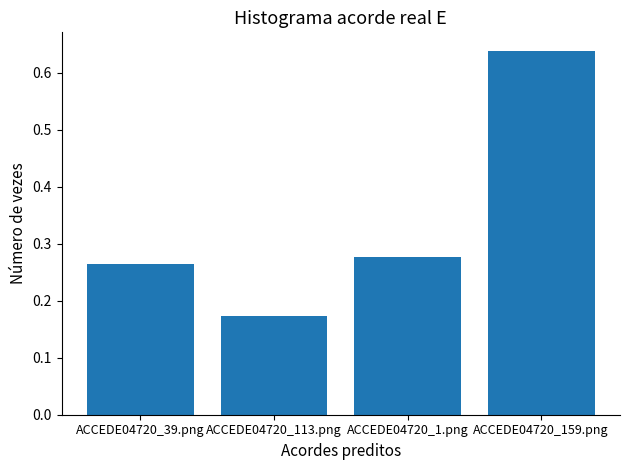

What is the change in value from ACCEDE04720_1.png to ACCEDE04720_159.png?

+0.4